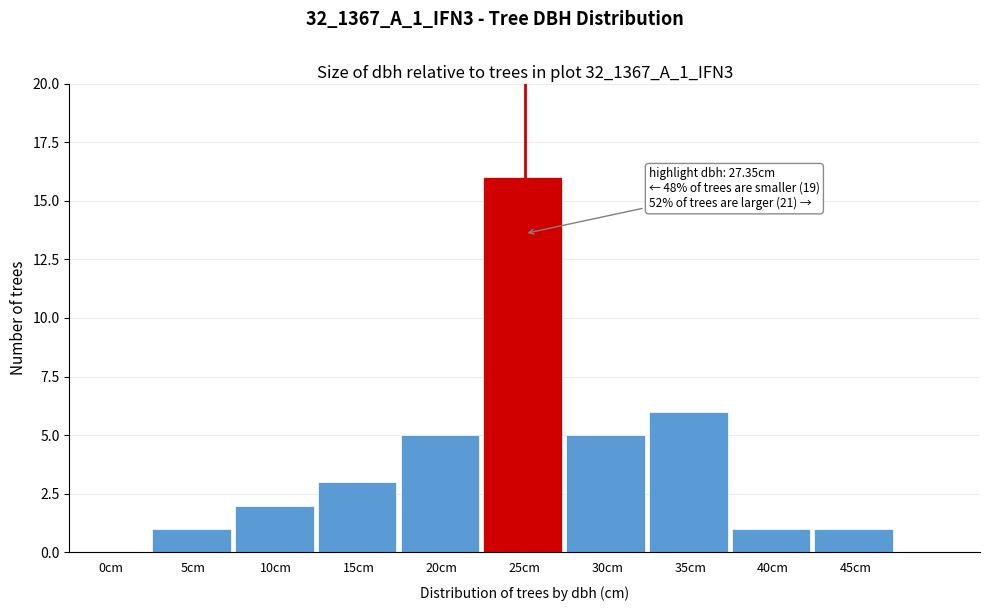

Reading left to right, transcribe all the data shown in this chart.

0cm=0	5cm=1	10cm=2	15cm=3	20cm=5	25cm=16	30cm=5	35cm=6	40cm=1	45cm=1